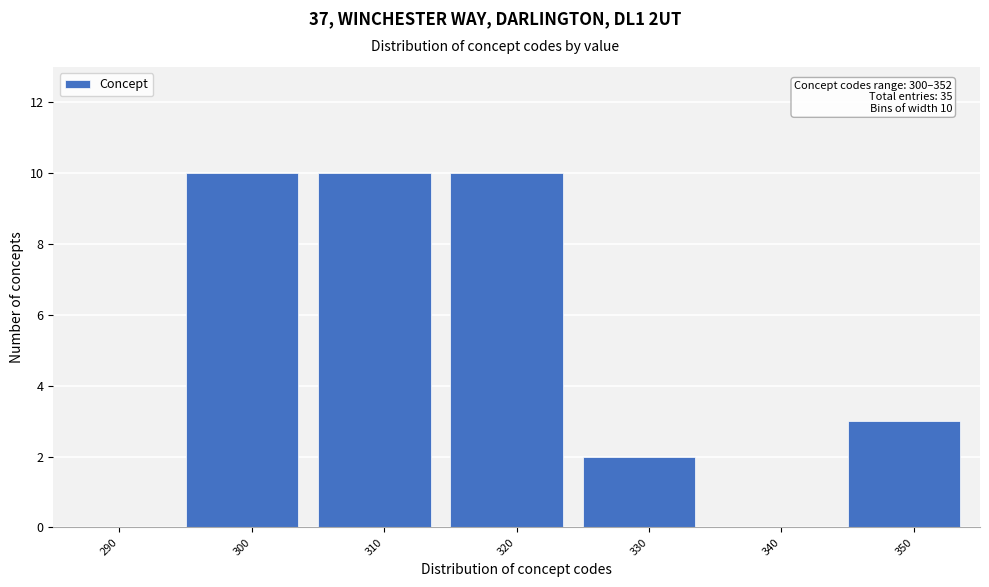

Reading right to left, extract all data points from this chart.

350=3	340=0	330=2	320=10	310=10	300=10	290=0